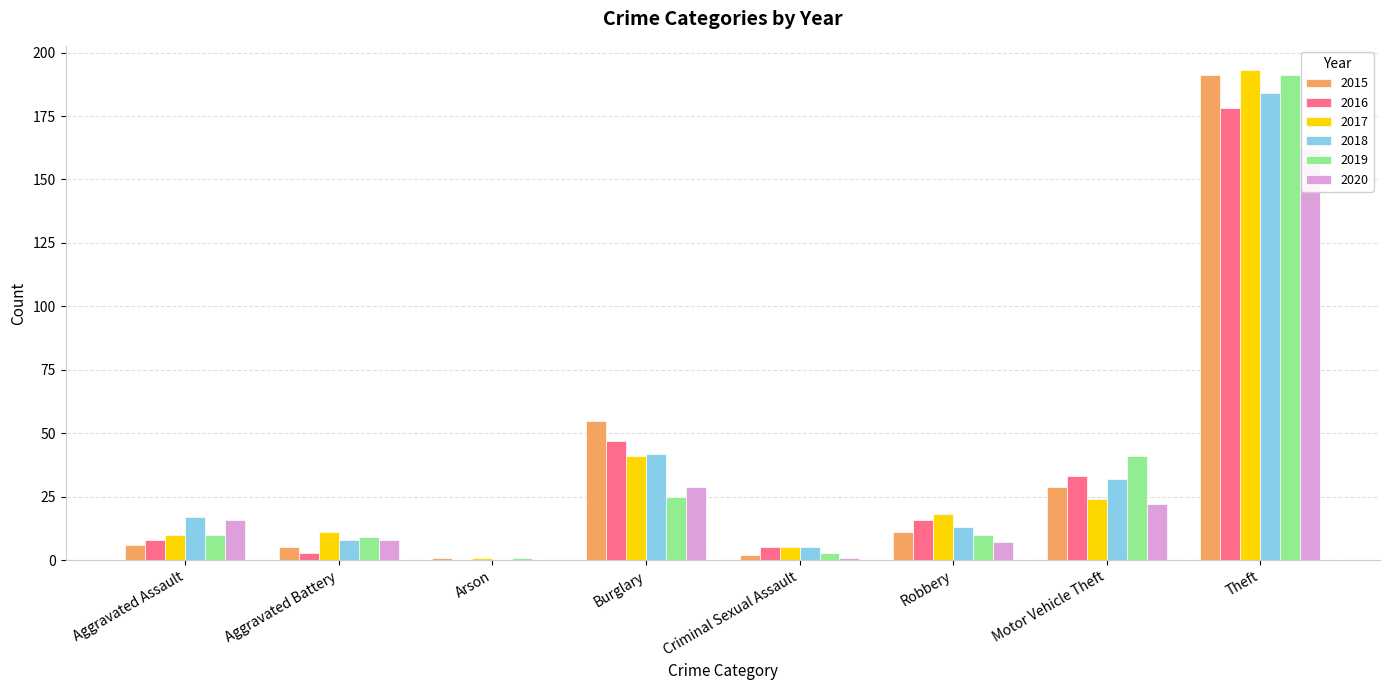

What is the sum of the 2018 values at Burglary and Criminal Sexual Assault?

47